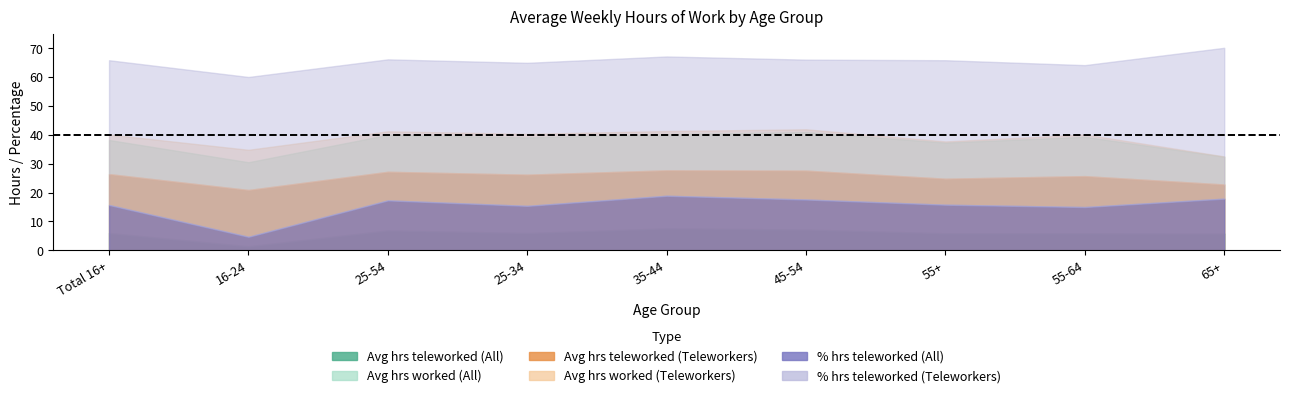

Count the number of data series in this chart.

6